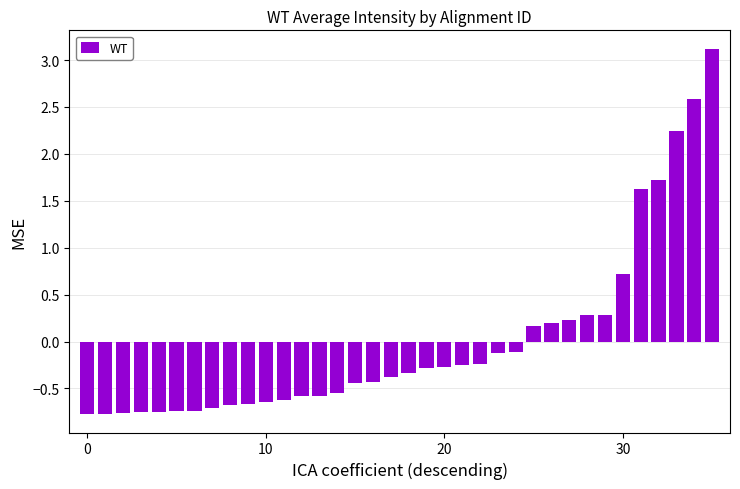

What is the value of the 31st bar from the left?

0.7